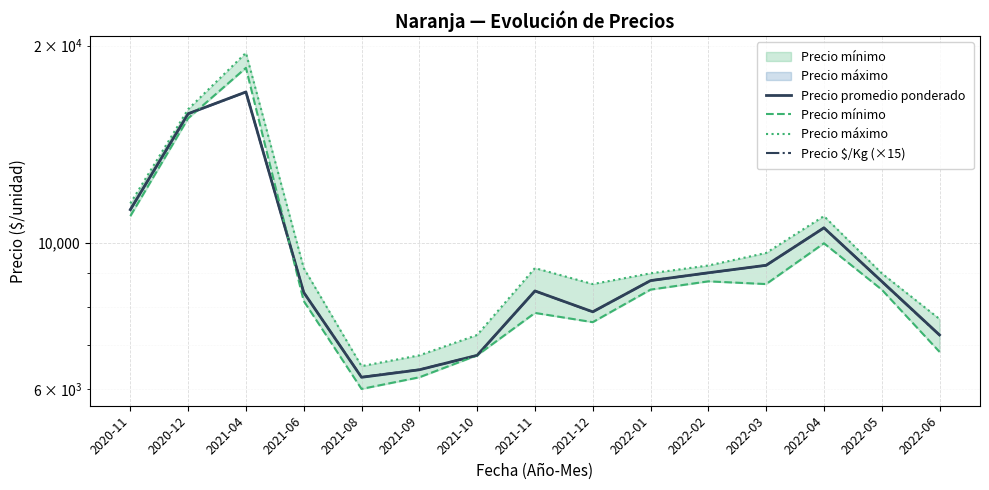

Which category has the lowest value across all series?

2021-08